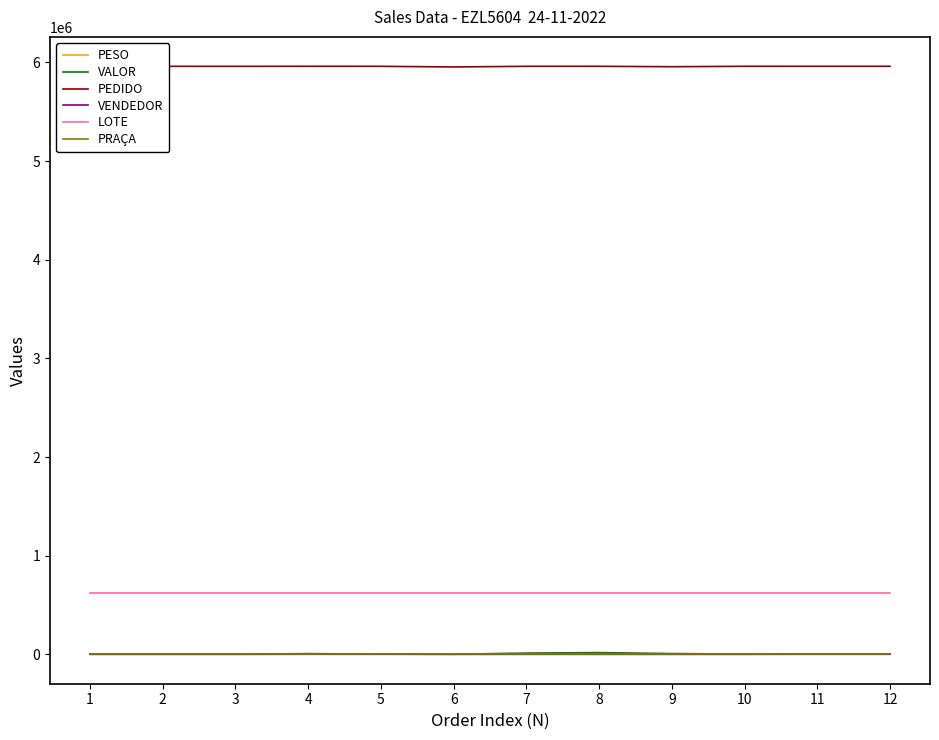

What value does the VENDEDOR series have at 5?

959.0